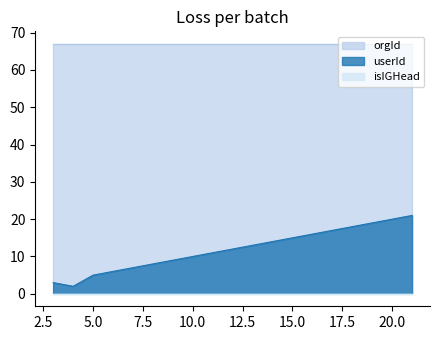

Is it true that userId equals 14 at 14?

True